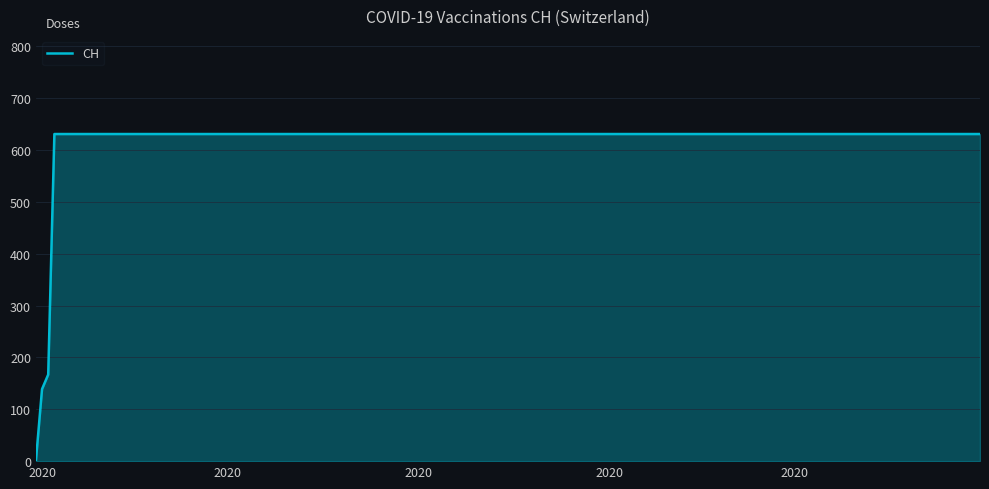

What is the maximum value shown in the chart?

631